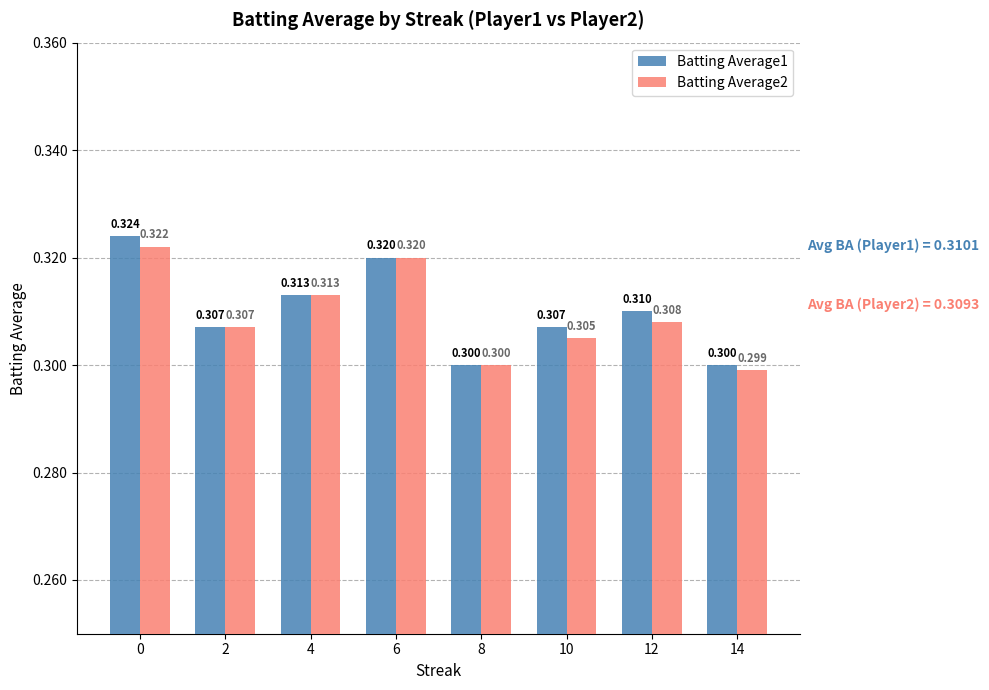

Is the value of Batting Average2 at 6 greater than the value of Batting Average1 at 8?

Yes